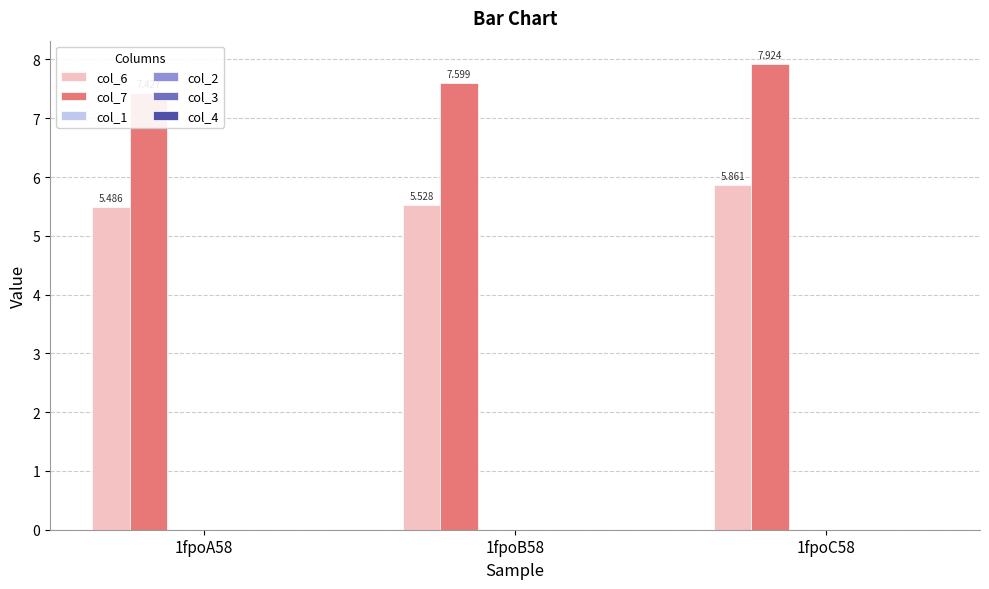

How many data points does each series have?

3